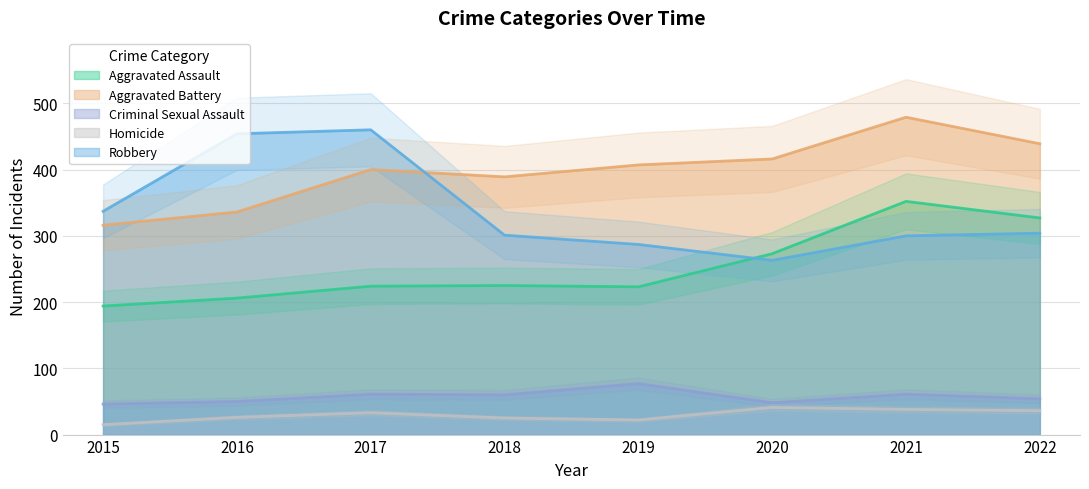

Which series changed the most between 2018 and 2019?

Aggravated Battery